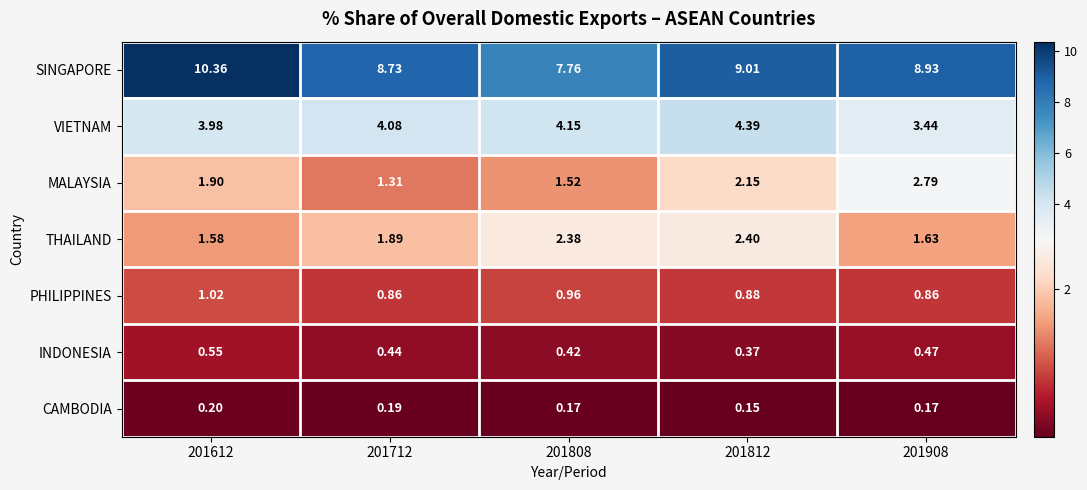

Which series has the largest total across all categories?

SINGAPORE